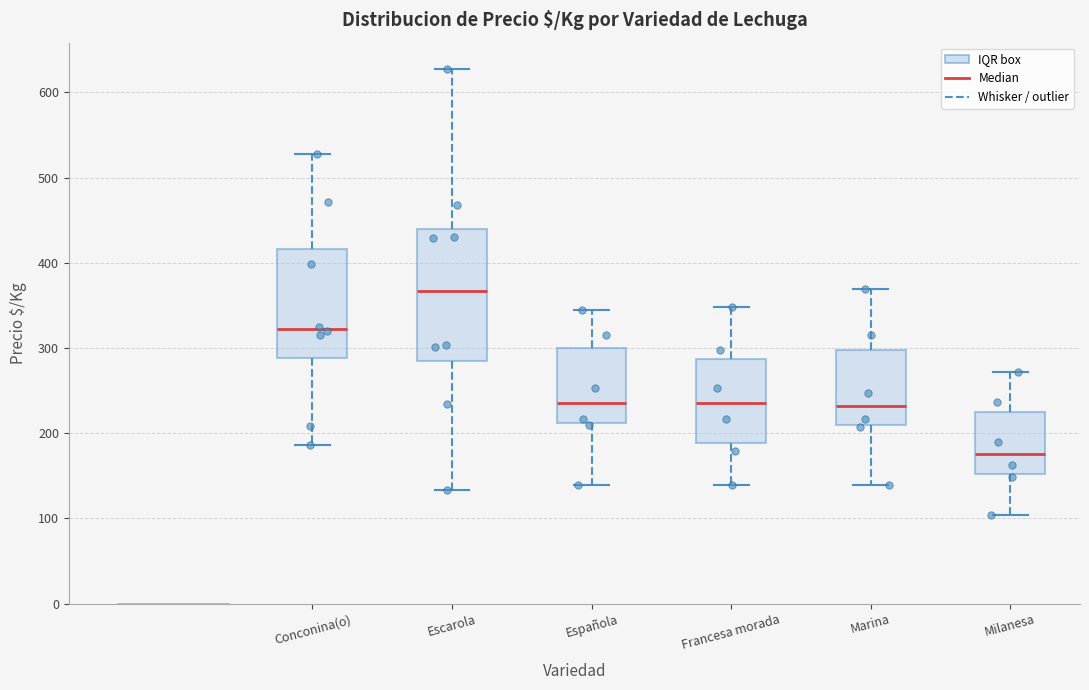

Reading left to right, read every box against the y-axis: the position of its median line, the range the box covers, and the ends of its whiskers. The values are not printed on the chart, so give them approximately, as read against the axis.

Conconina(o): median 320, box 290 to 420, whiskers 190 to 530
Escarola: median 370, box 280 to 440, whiskers 130 to 630
Española: median 240, box 210 to 300, whiskers 140 to 350
Francesa morada: median 240, box 190 to 290, whiskers 140 to 350
Marina: median 230, box 210 to 300, whiskers 140 to 370
Milanesa: median 180, box 150 to 220, whiskers 100 to 270